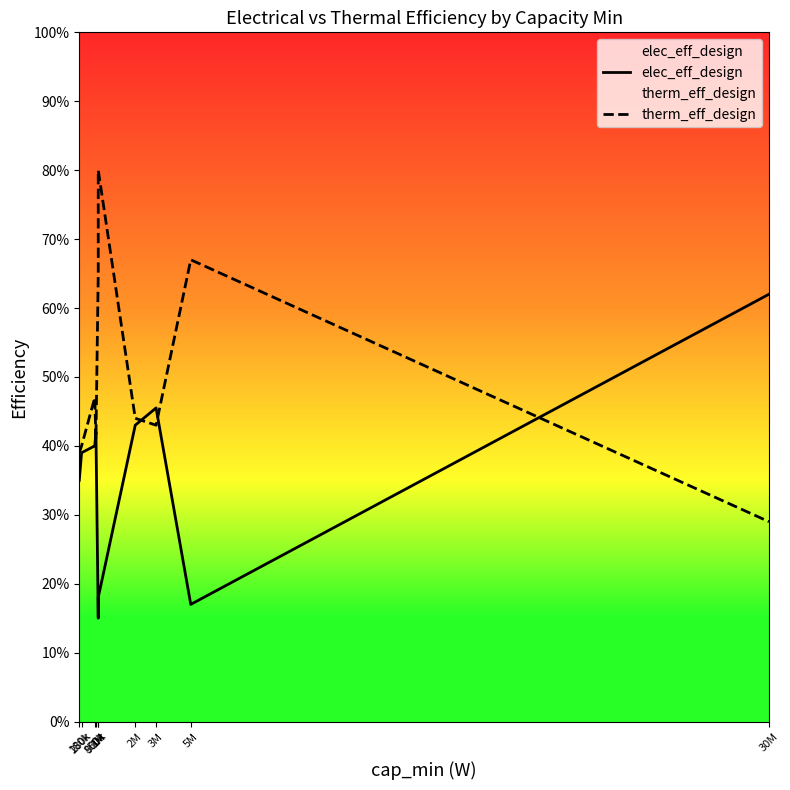

Which series has the widest spread of values?

therm_eff_design